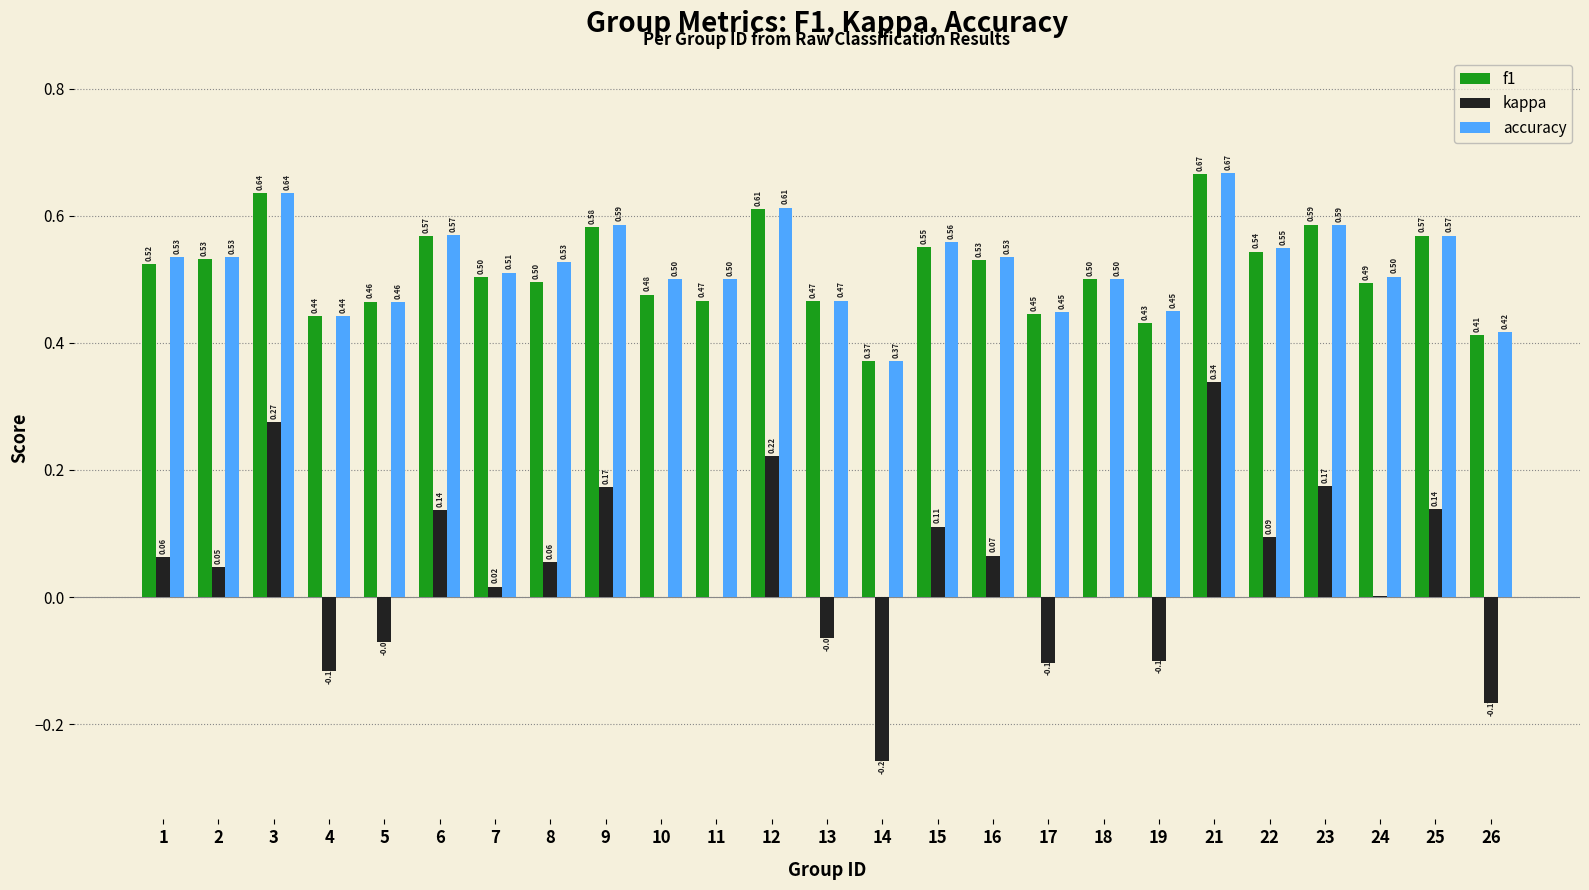

The accuracy series shows 0.3 at 25. True or false?

False